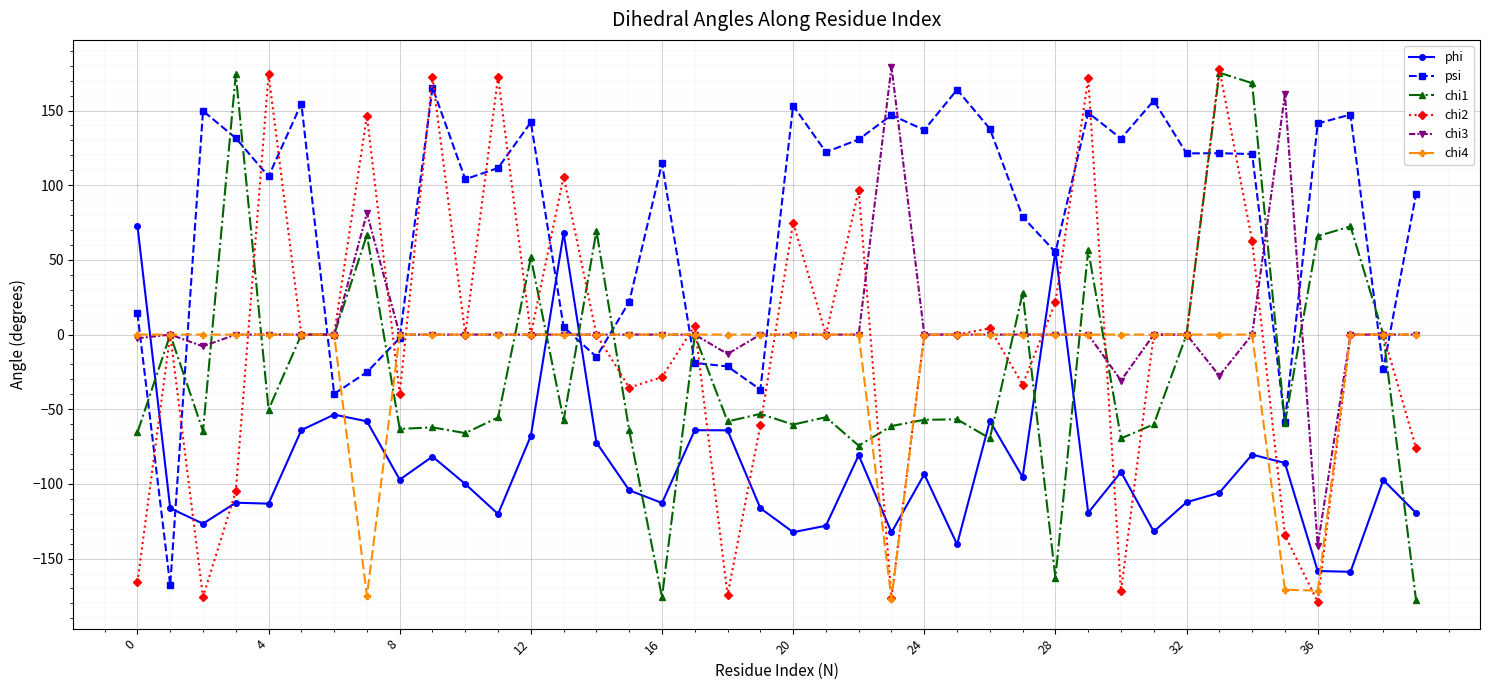

Which series has the widest spread of values?

chi2